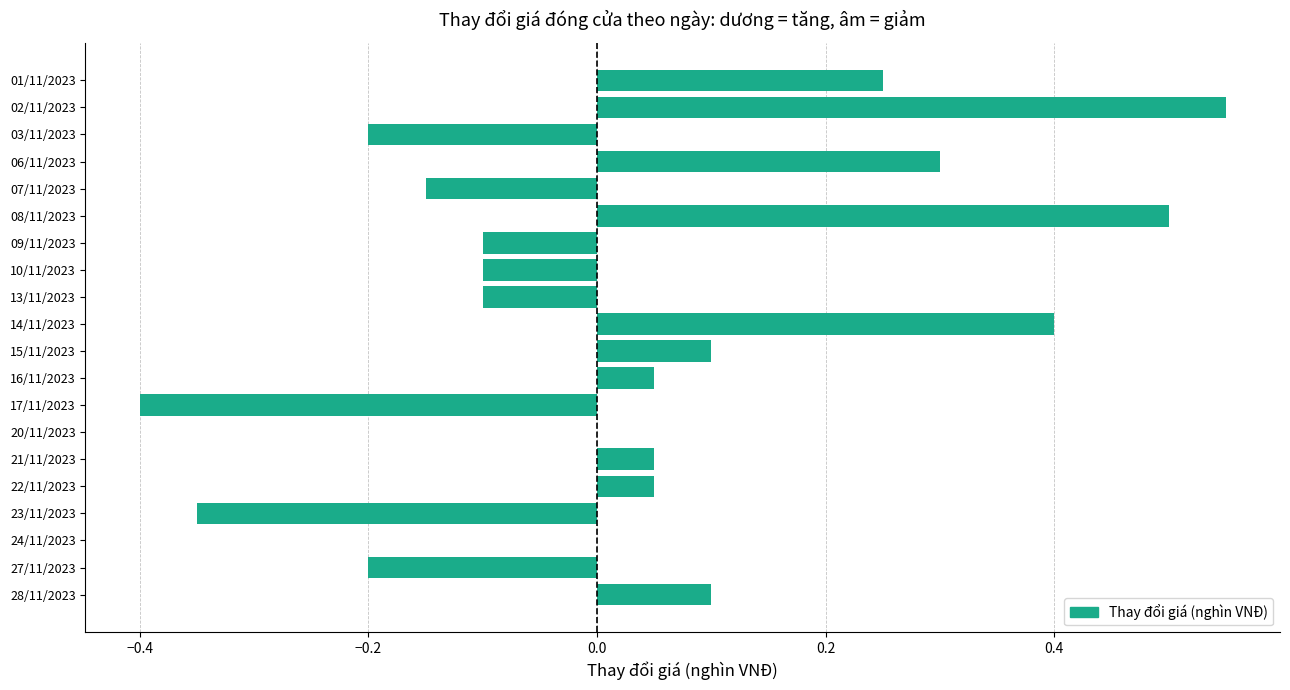

Between 16/11/2023 and 02/11/2023, which is larger?

02/11/2023